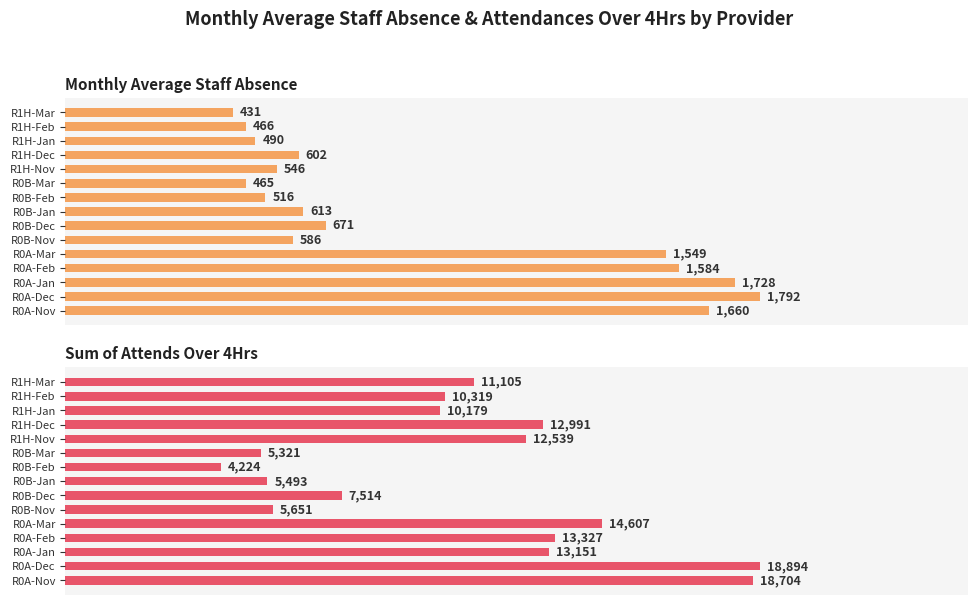

What position from the left is R0A-Dec?

2